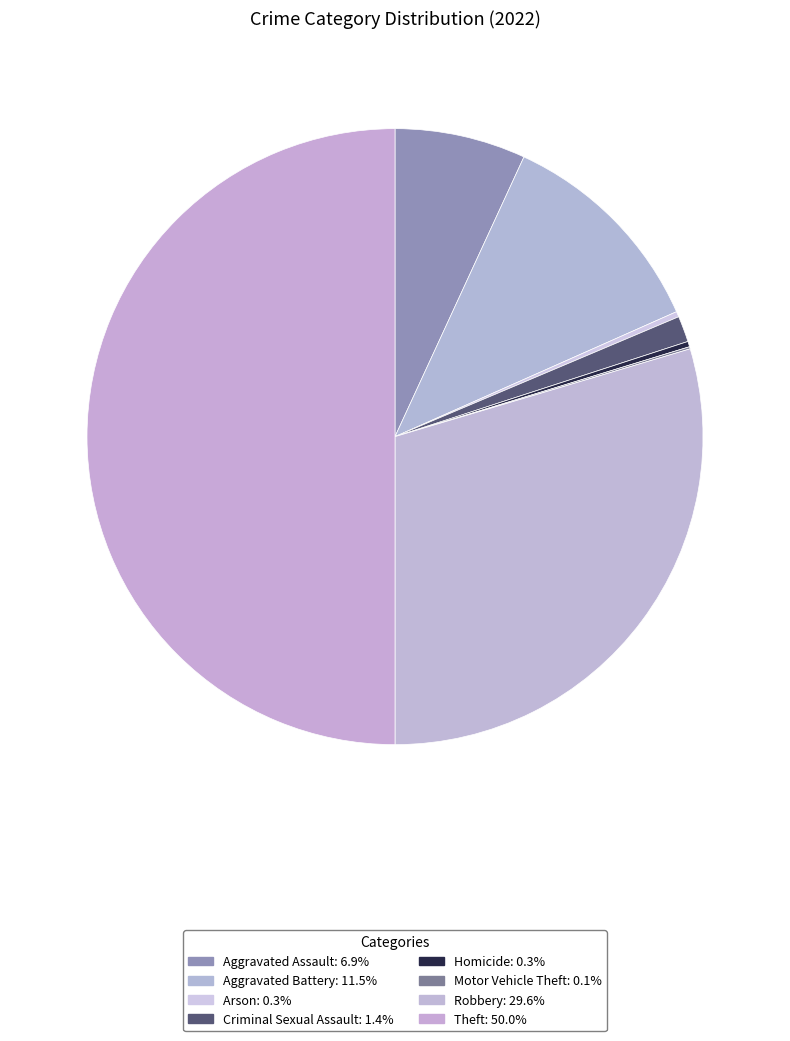

Do Robbery and Motor Vehicle Theft together represent more than half of the pie?

No